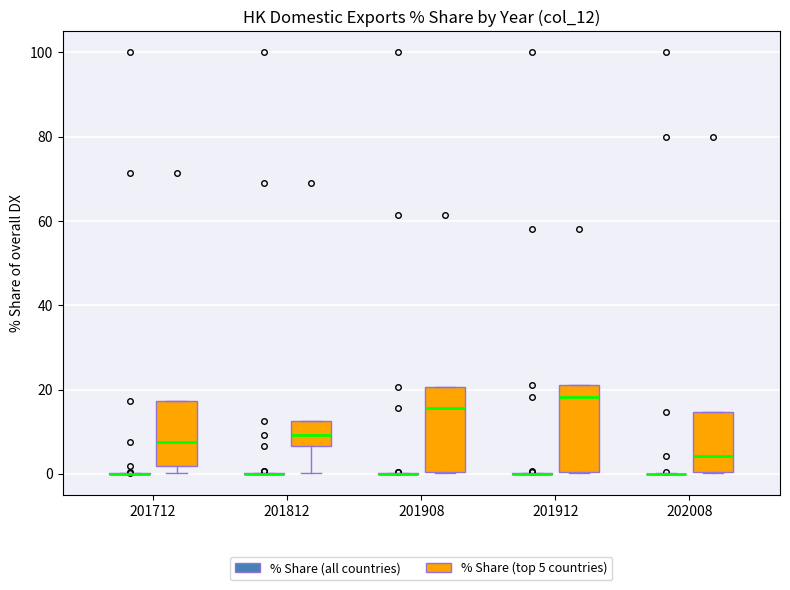

Reading left to right, transcribe this box plot: for each box, give where its median line is, the range the box spans, and where its two whiskers end, as read against the y-axis. The values are not printed on the chart, so give them approximately, as read against the axis.

201712 (% Share (all countries)): box collapsed to a line at 0, whiskers 0 to 0
201712 (% Share (top 5 countries)): median 8, box 2 to 18, whiskers 0 to 18
201812 (% Share (all countries)): box collapsed to a line at 0, whiskers 0 to 0
201812 (% Share (top 5 countries)): median 10, box 6 to 12, whiskers 0 to 12
201908 (% Share (all countries)): box collapsed to a line at 0, whiskers 0 to 0
201908 (% Share (top 5 countries)): median 16, box 0 to 20, whiskers 0 to 20
201912 (% Share (all countries)): box collapsed to a line at 0, whiskers 0 to 0
201912 (% Share (top 5 countries)): median 18, box 0 to 22, whiskers 0 to 22
202008 (% Share (all countries)): box collapsed to a line at 0, whiskers 0 to 0
202008 (% Share (top 5 countries)): median 4, box 0 to 14, whiskers 0 to 14